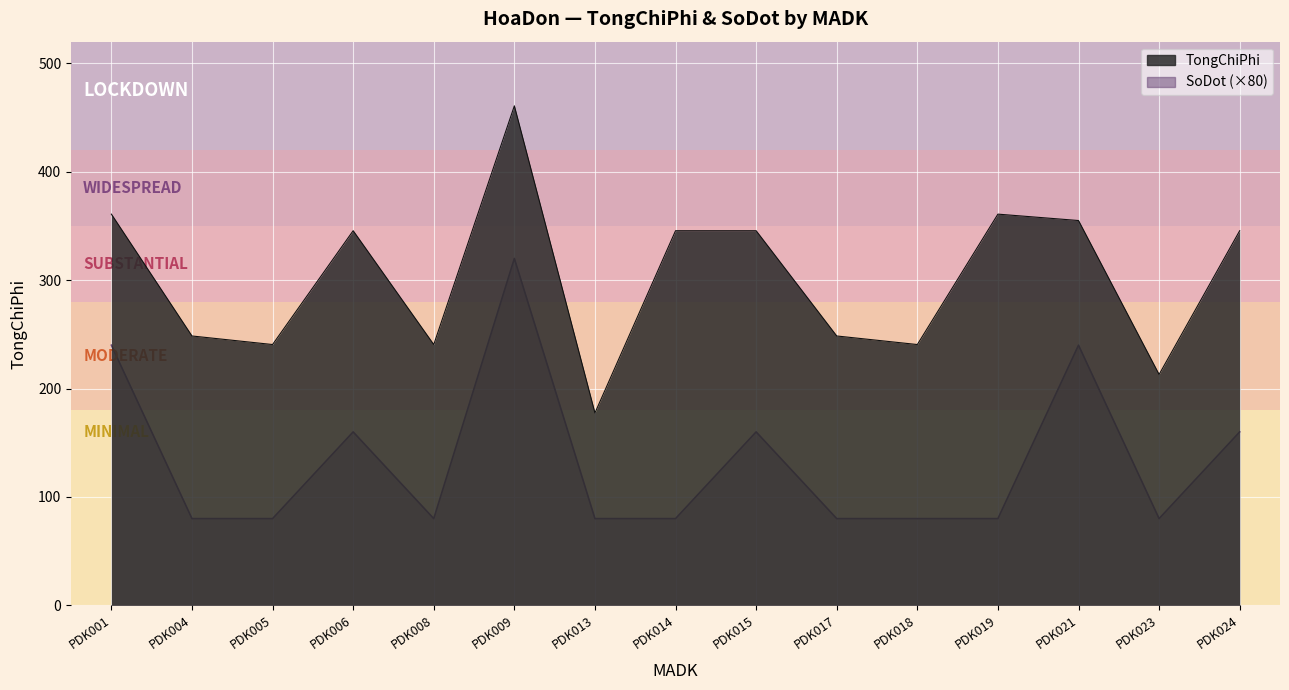

At which label is SoDot closest to 200?

PDK001